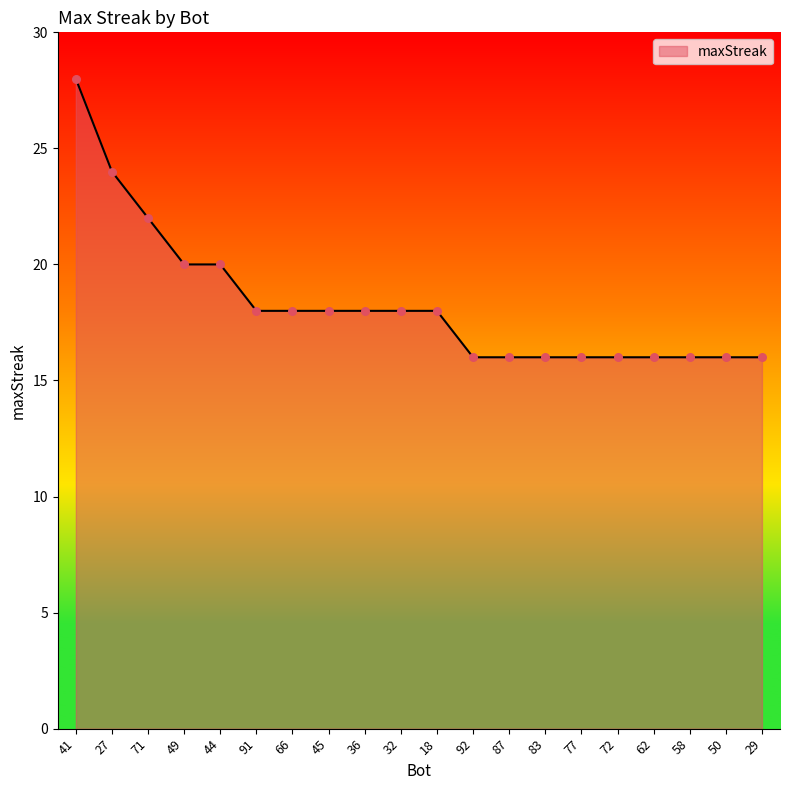

Approximately how many times larger is the value at 62 compared to 77?

1.0